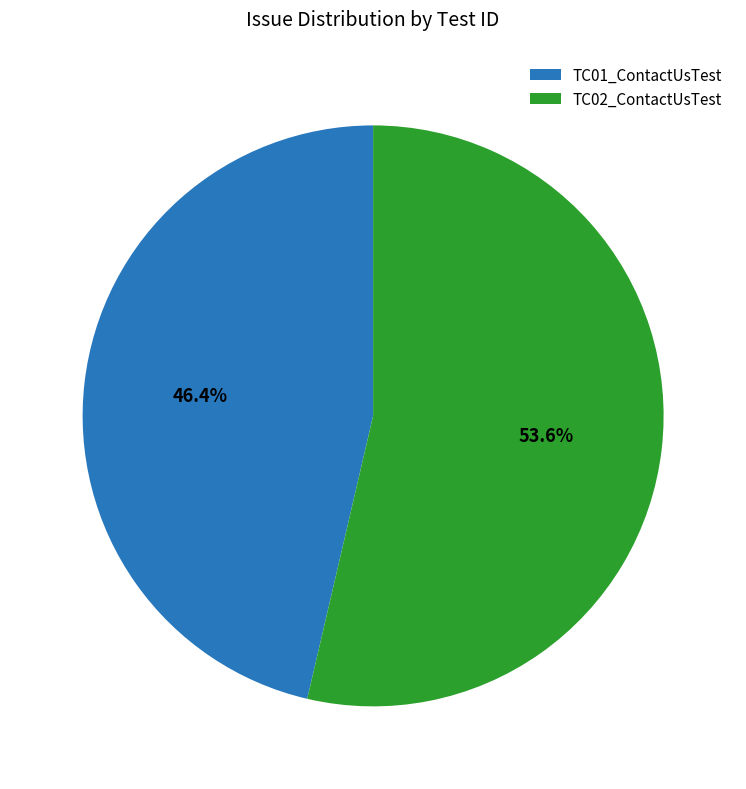

How many slices are in this pie chart?

2